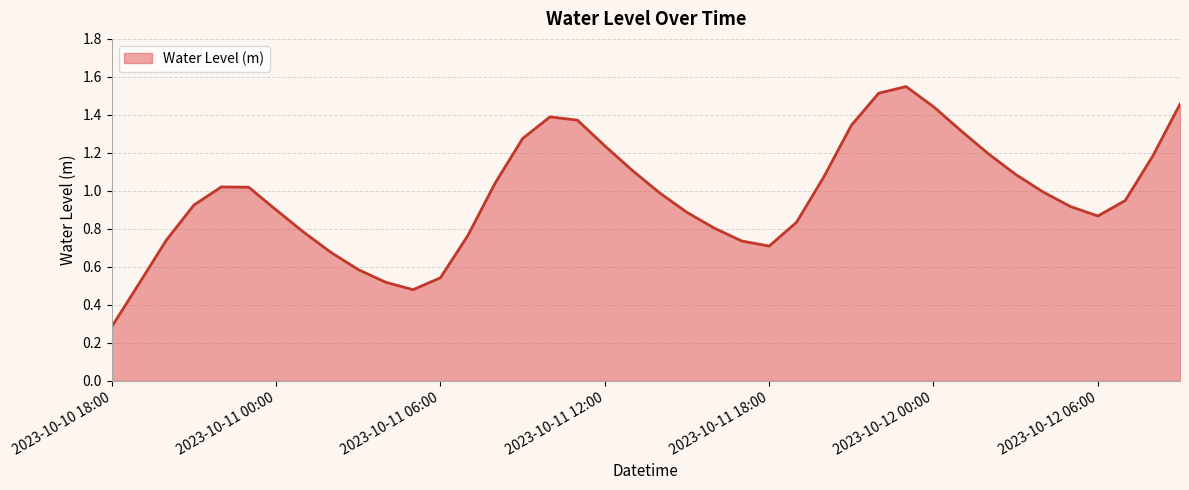

Does the chart display data point markers on the line(s)?

No